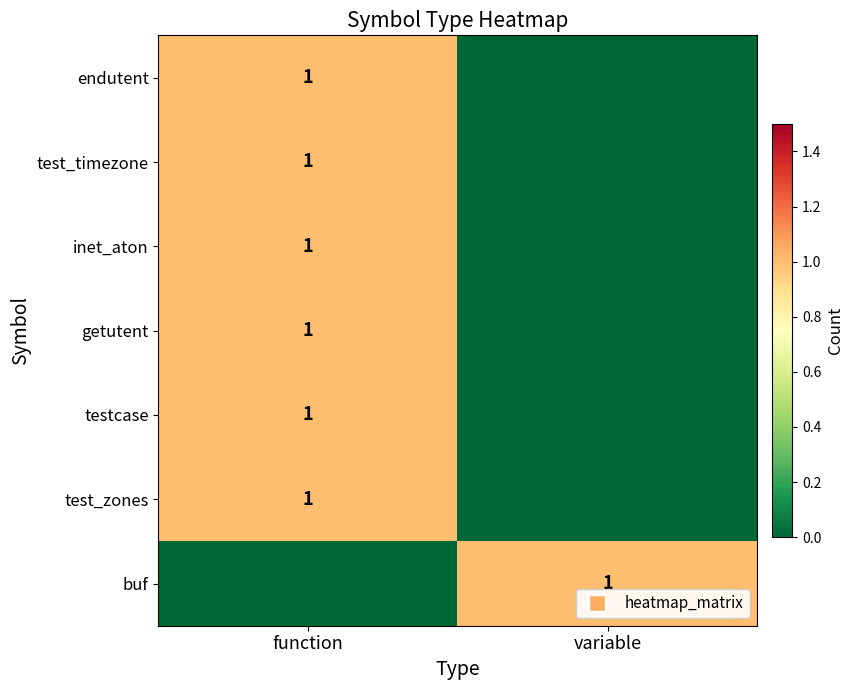

Which label corresponds to the largest value in the chart?

function